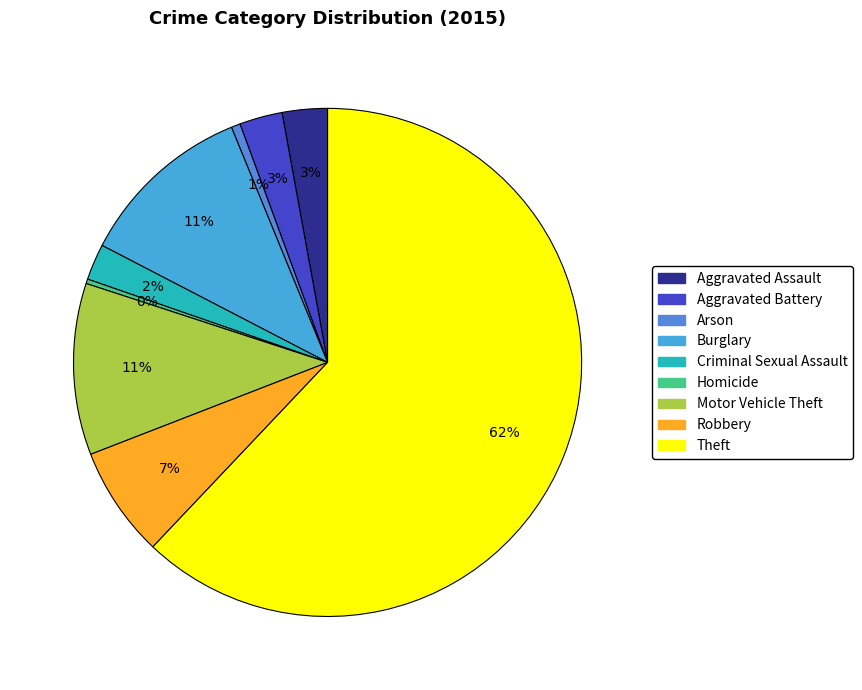

How many slices are in this pie chart?

9